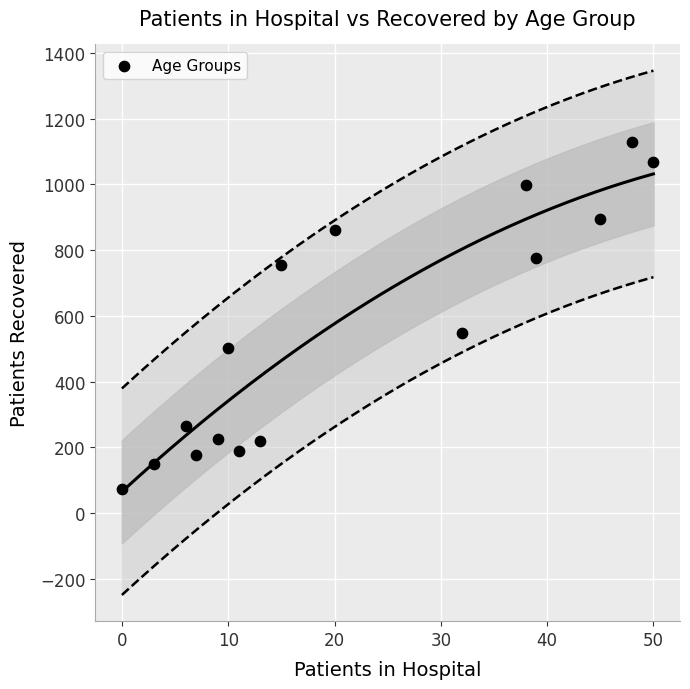

What is the range of Y values (max minus min)?

1057